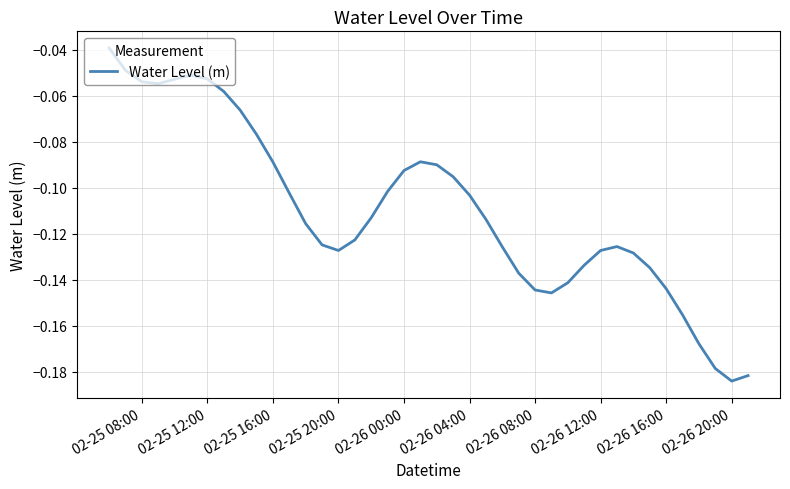

What is the value of the 14th point from the left?

-0.1